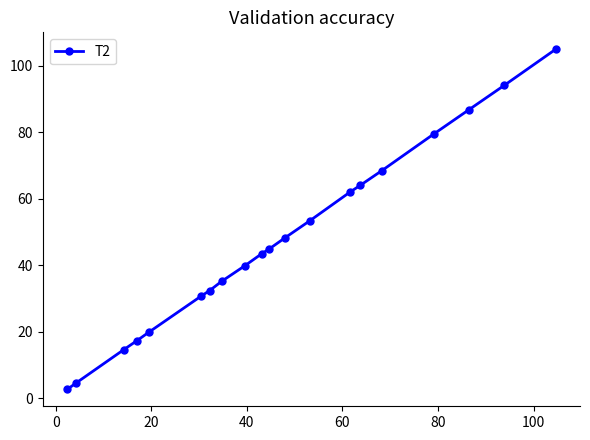

What is the smallest value displayed?

2.7